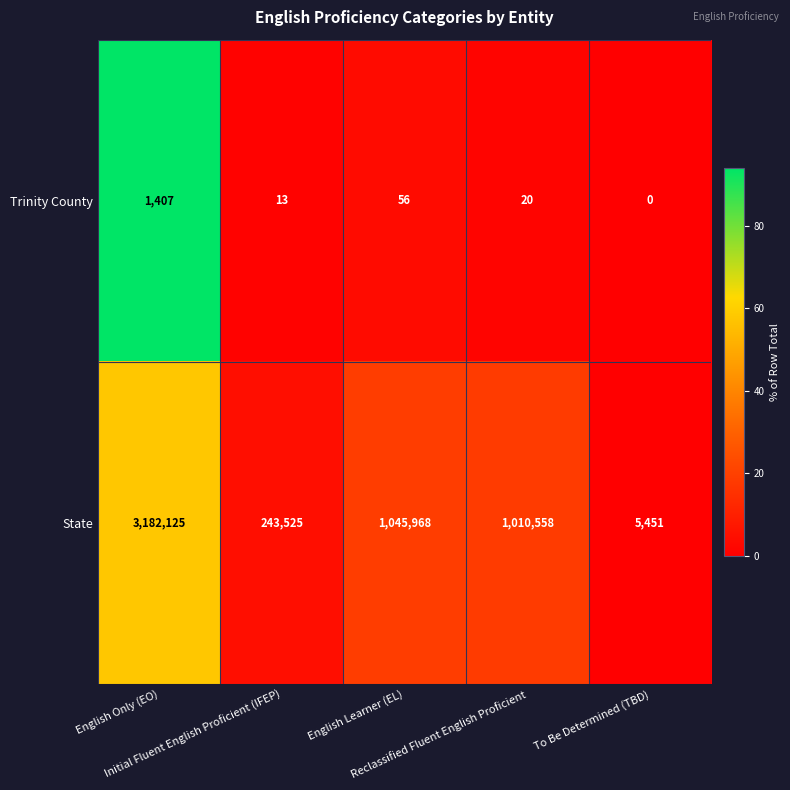

What is the greatest value displayed?

3182125